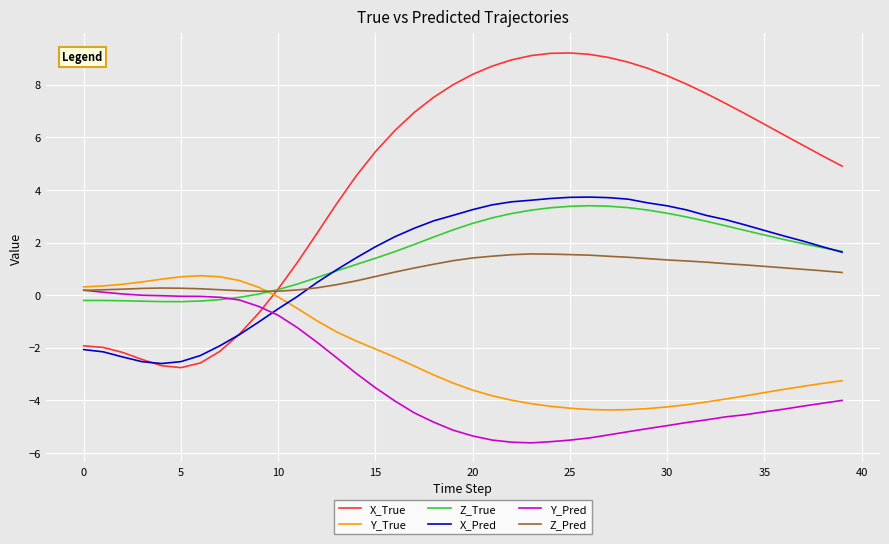

Which series has the largest range (max minus min)?

X_True